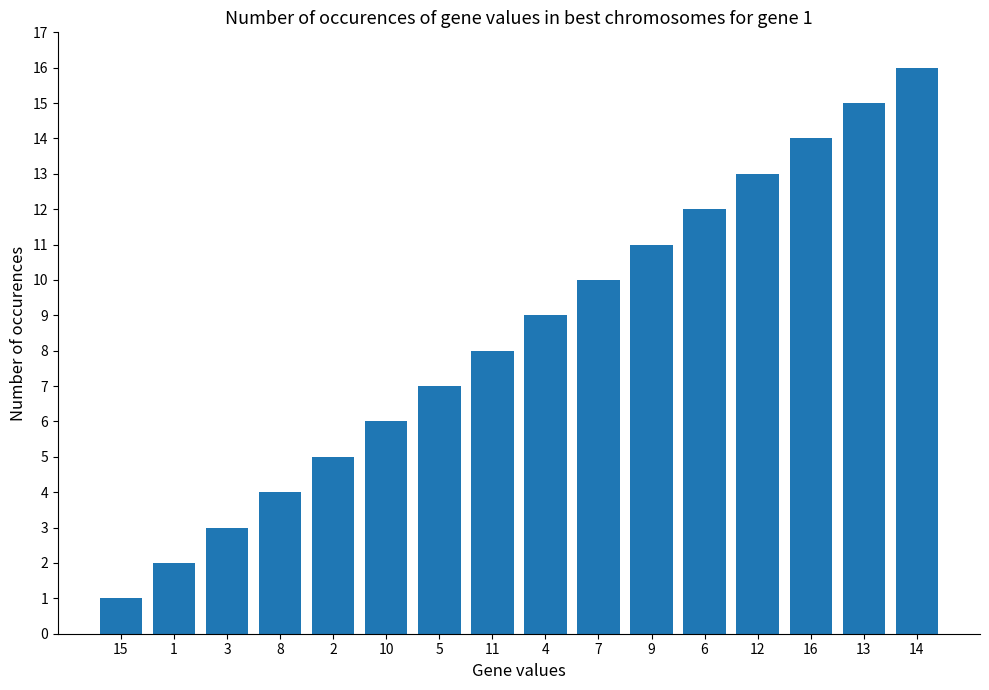

What is the sum of all values?

136